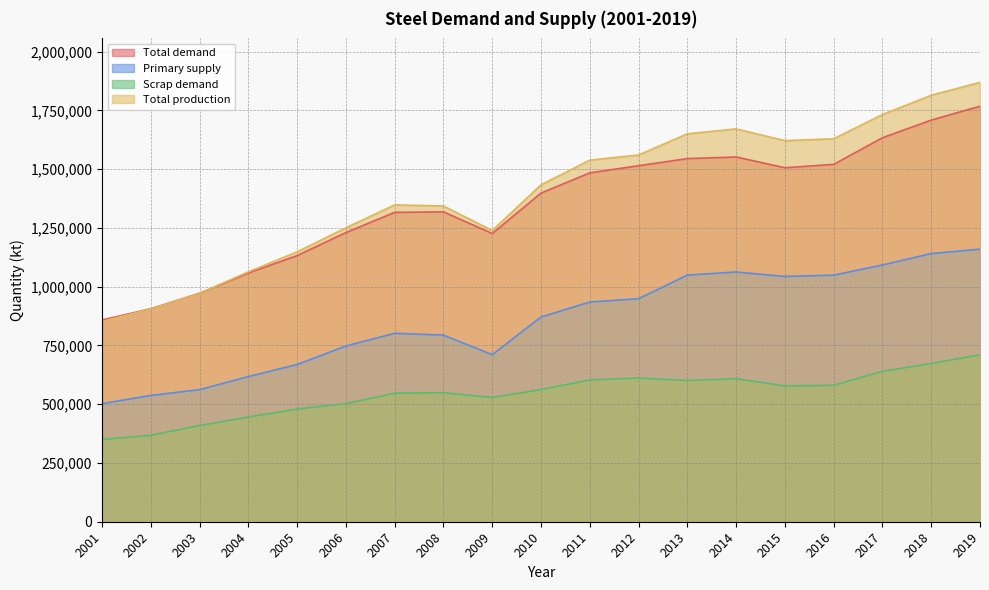

Where is Total demand nearest to the value 1312749?

2007